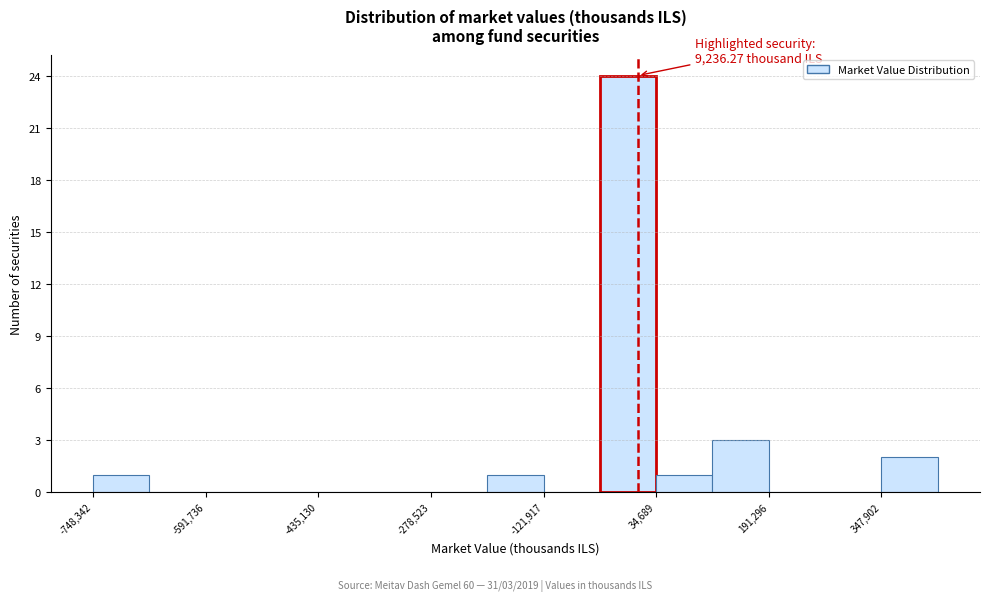

Read against the x-axis, roughly where is the centre of the tallest bar?

0